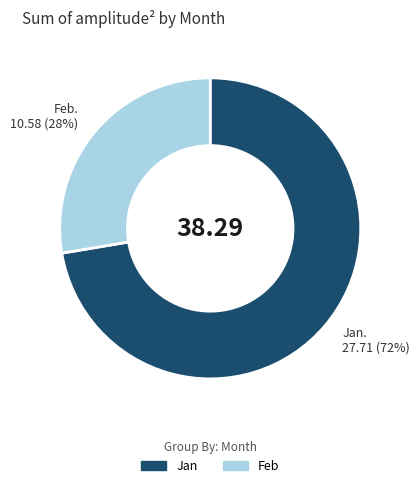

Is there a majority slice in this chart?

Yes